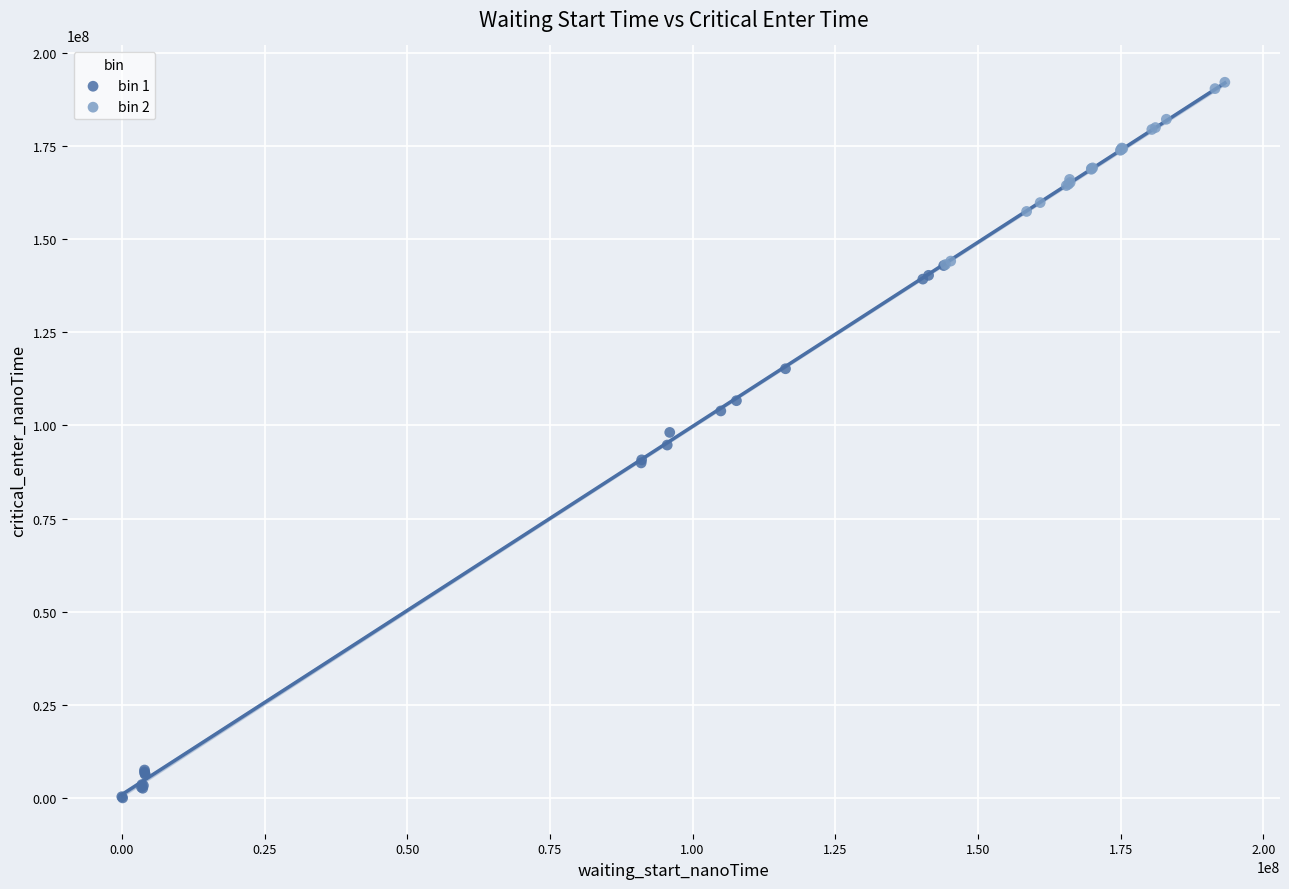

Which series reaches the maximum Y coordinate?

bin 2